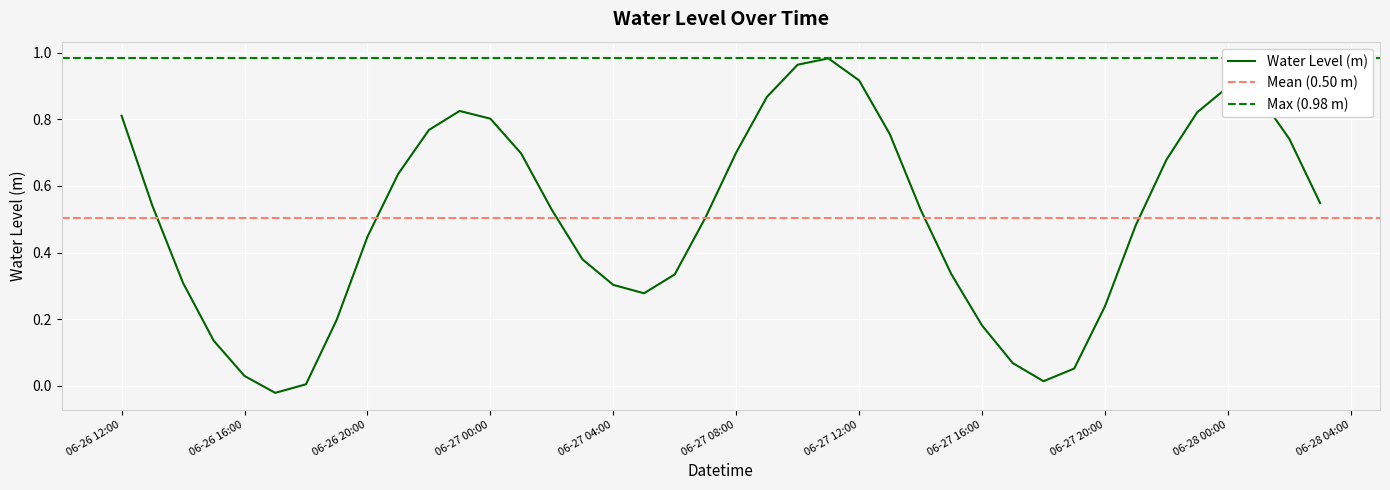

True or false: Water Level (m) has a value of 0.6 at 06-27 12:00.

False